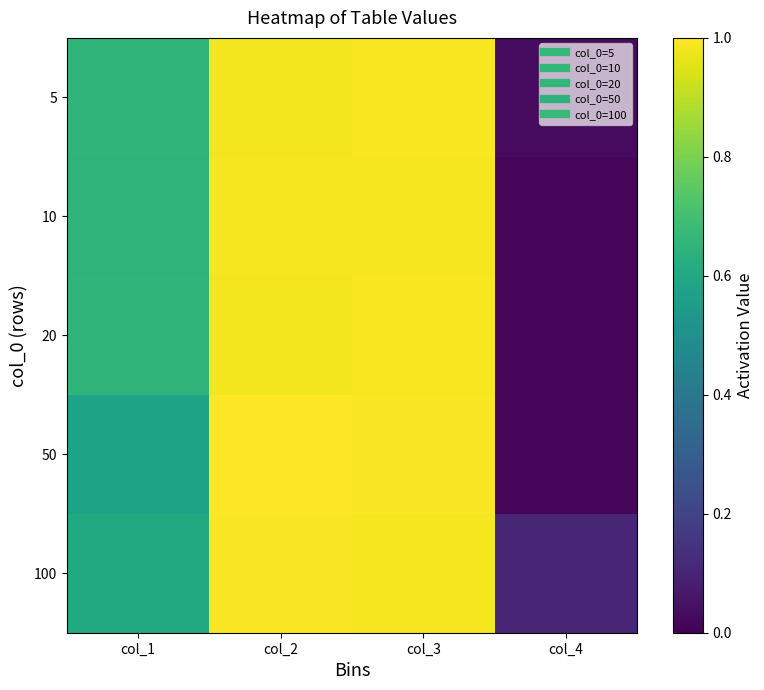

Reading left to right, what are all the values shown in this chart?

5: col_1=0.7	col_2=1.0	col_3=1.0	col_4=0.0
10: col_1=0.6	col_2=1.0	col_3=1.0	col_4=0.0
20: col_1=0.7	col_2=1.0	col_3=1.0	col_4=0.0
50: col_1=0.6	col_2=1.0	col_3=1.0	col_4=0.0
100: col_1=0.6	col_2=1.0	col_3=1.0	col_4=0.1